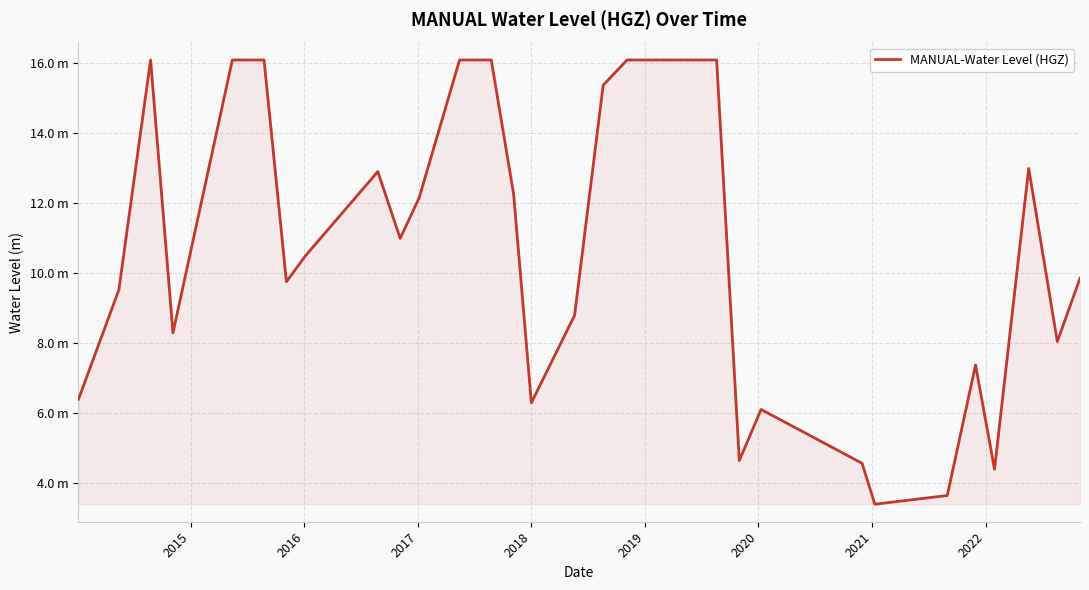

True or false: the data has more than 1 interior local peaks.

True